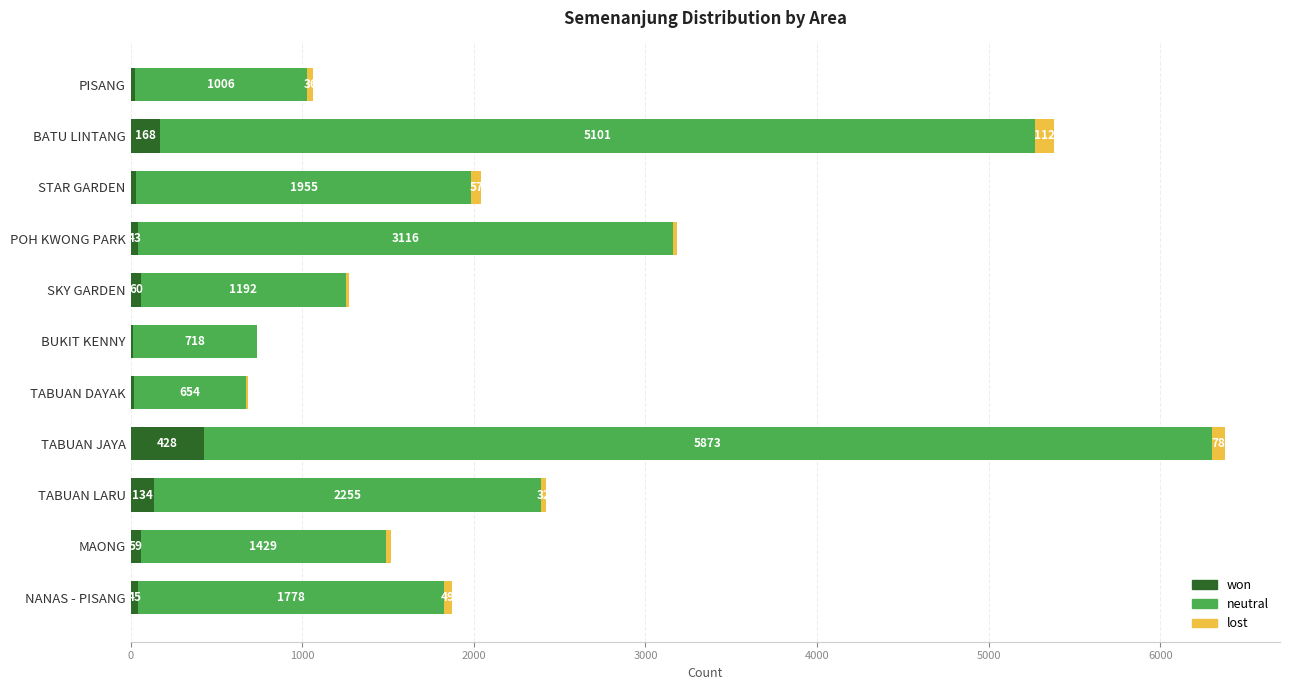

What is the total value across all series at STAR GARDEN?

2042